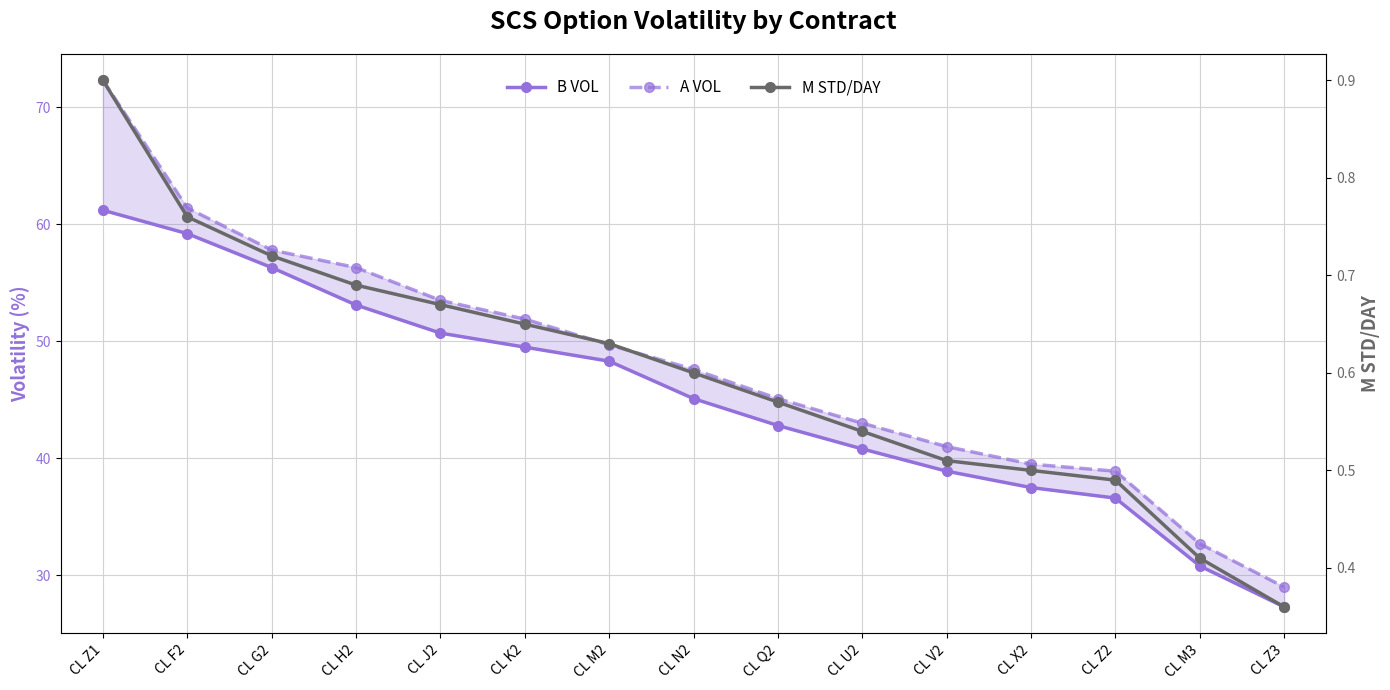

How many lines are shown in the chart?

3